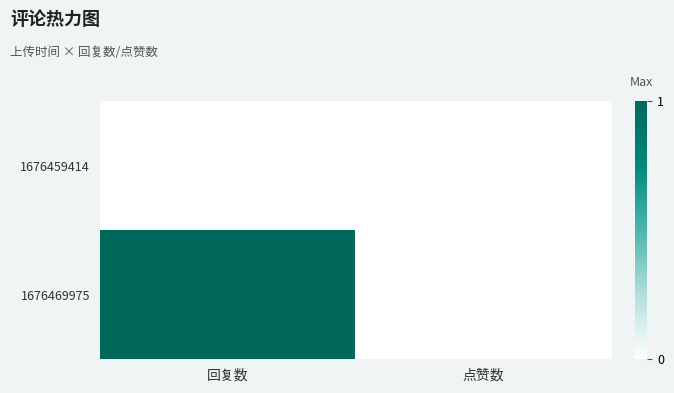

At which category is the sum across all series the highest?

回复数